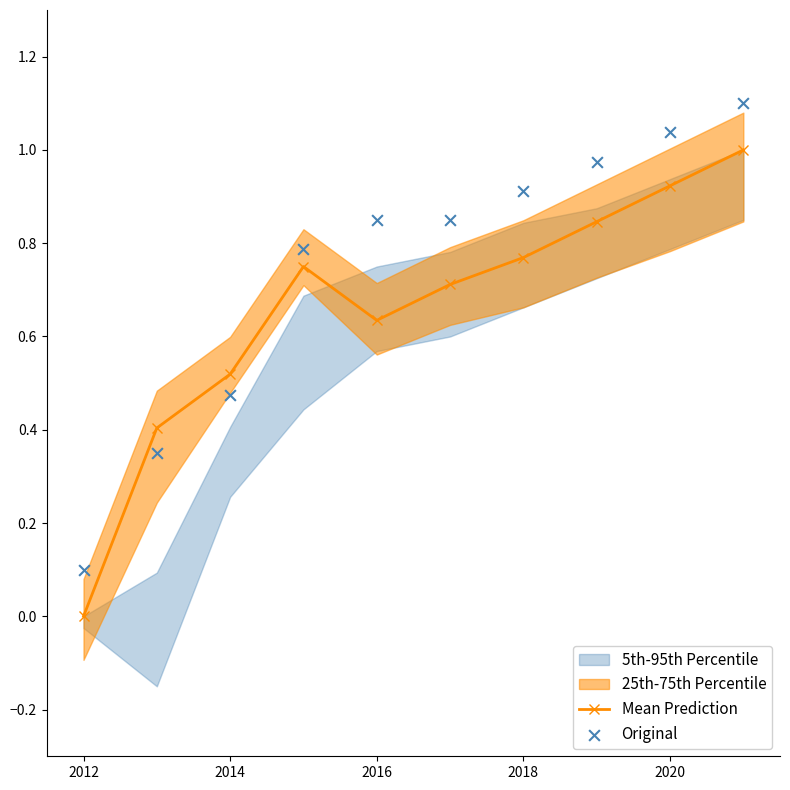

At how many categories does at least one series exceed 0?

10